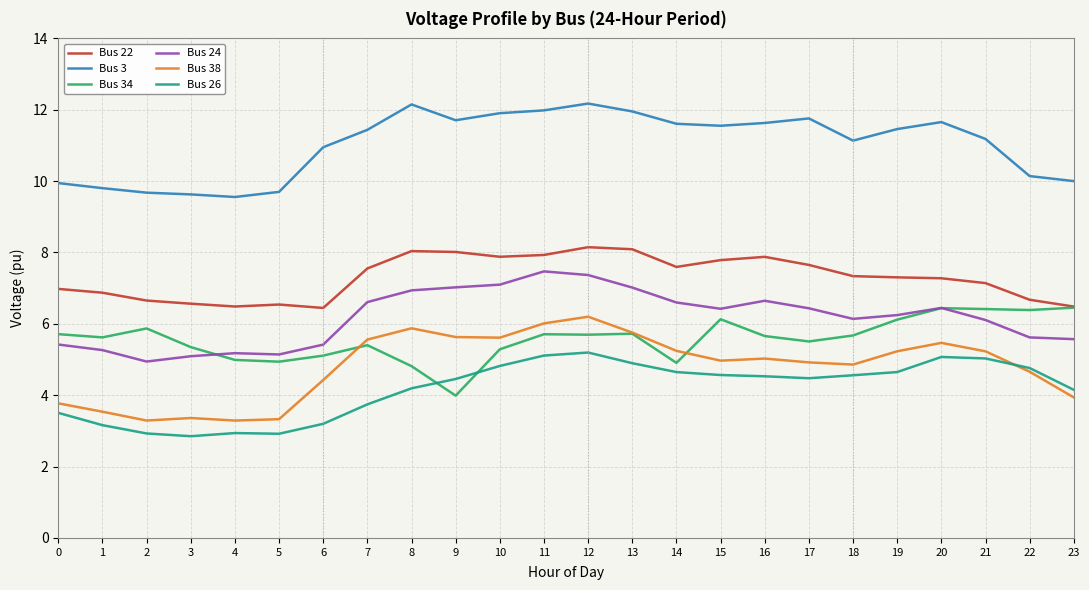

True or false: Bus 38 has a value of 9.2 at 8.

False